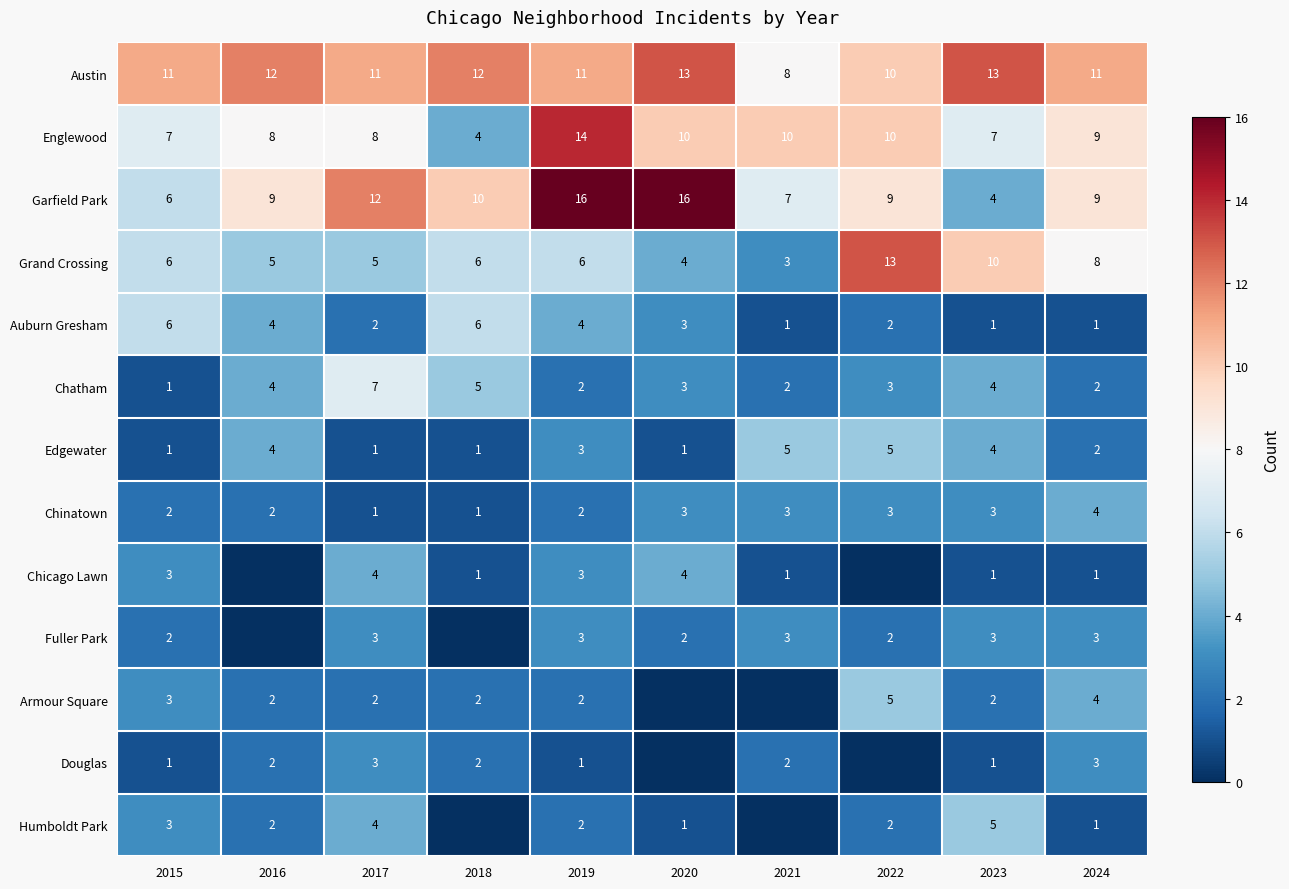

What is the sum of all Austin values?

112